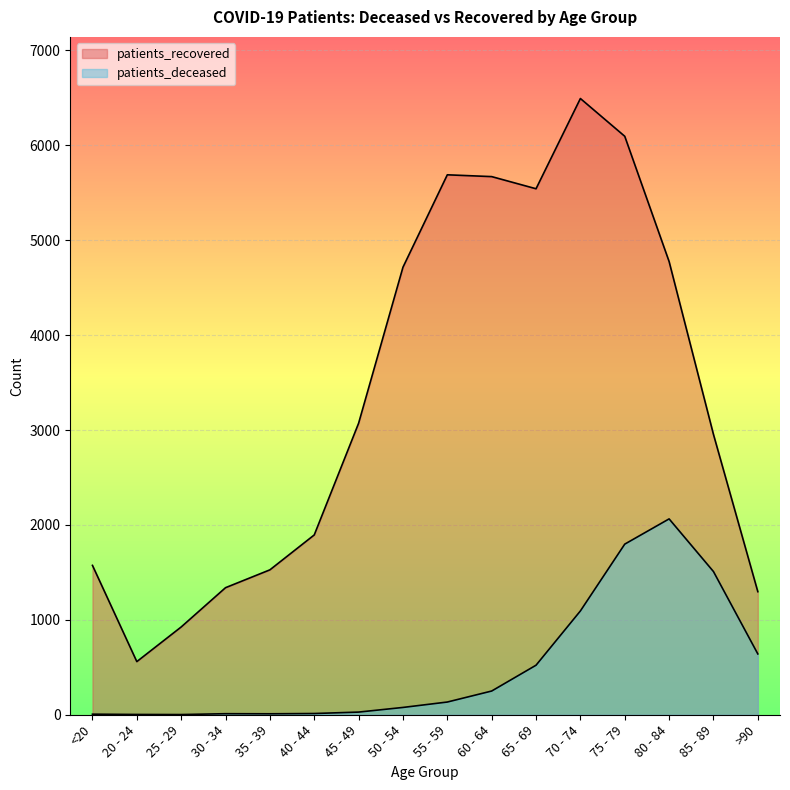

What is the maximum value shown in the chart?

6494